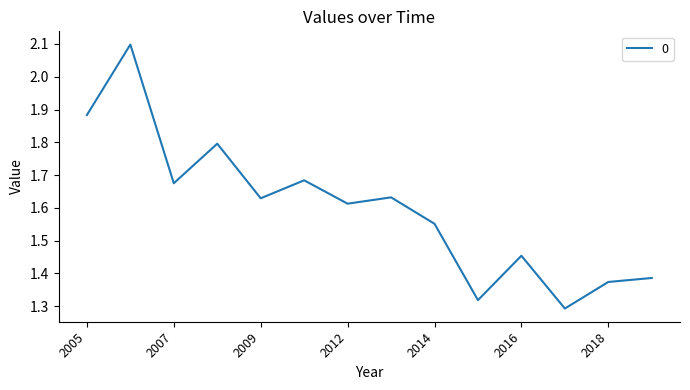

How many lines are shown in the chart?

1